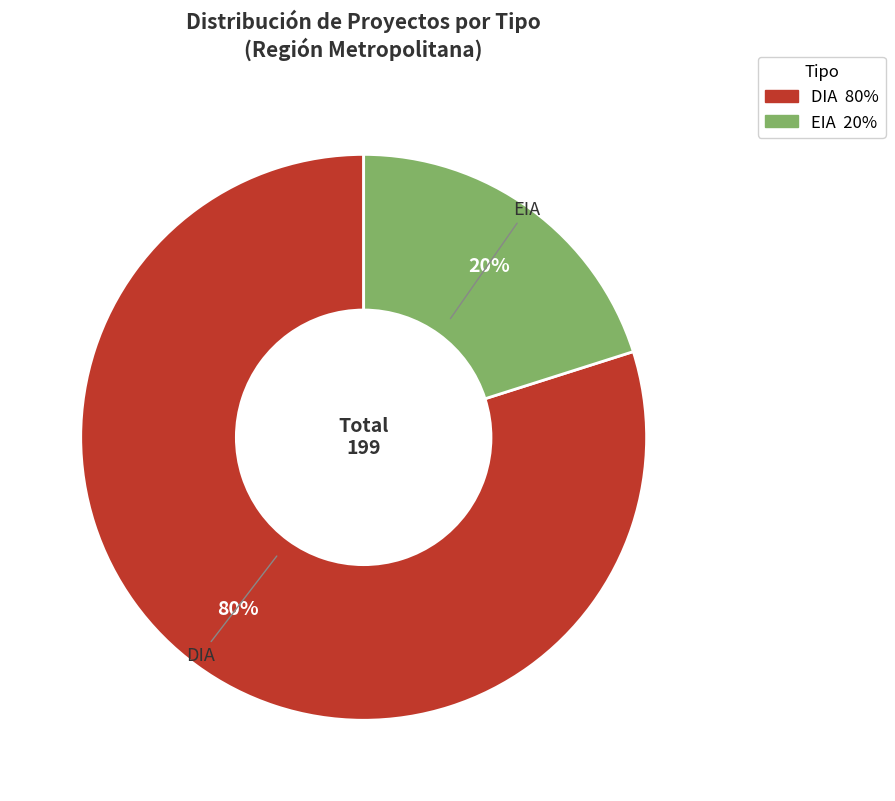

Is there a majority slice in this chart?

Yes